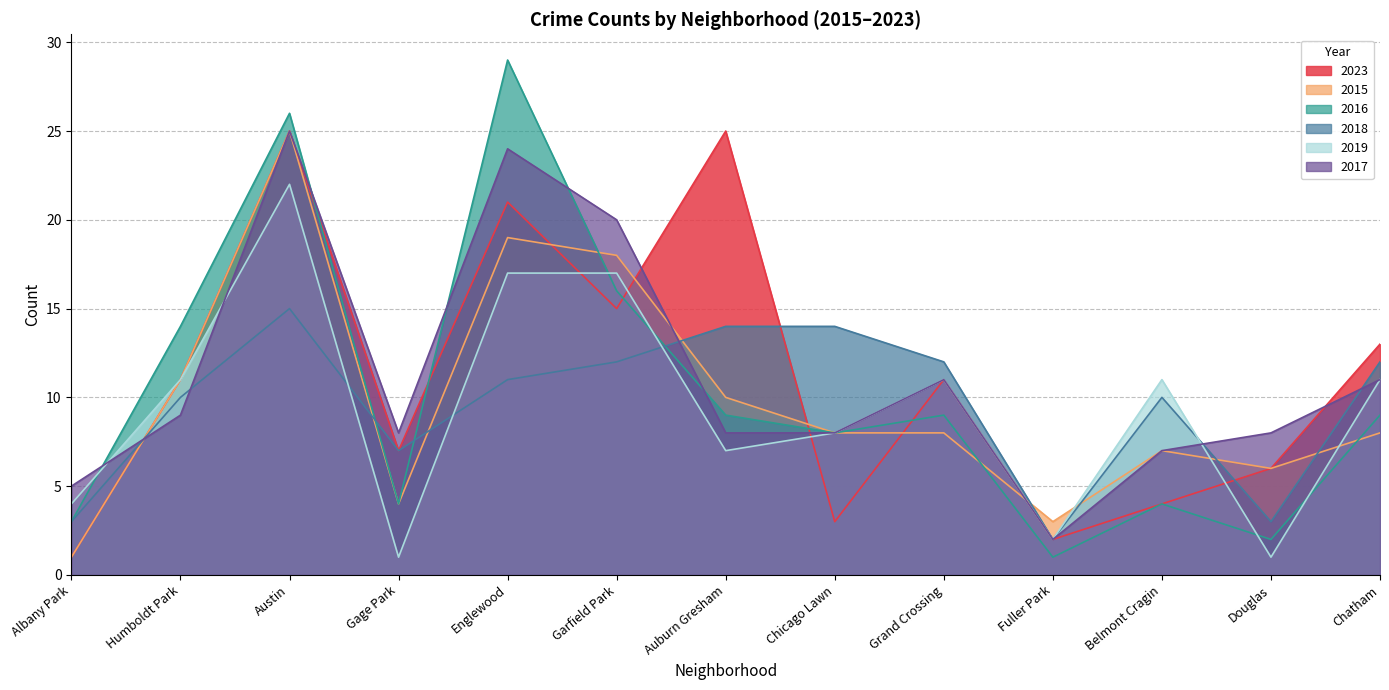

Between Humboldt Park and Gage Park, which is larger?

Humboldt Park